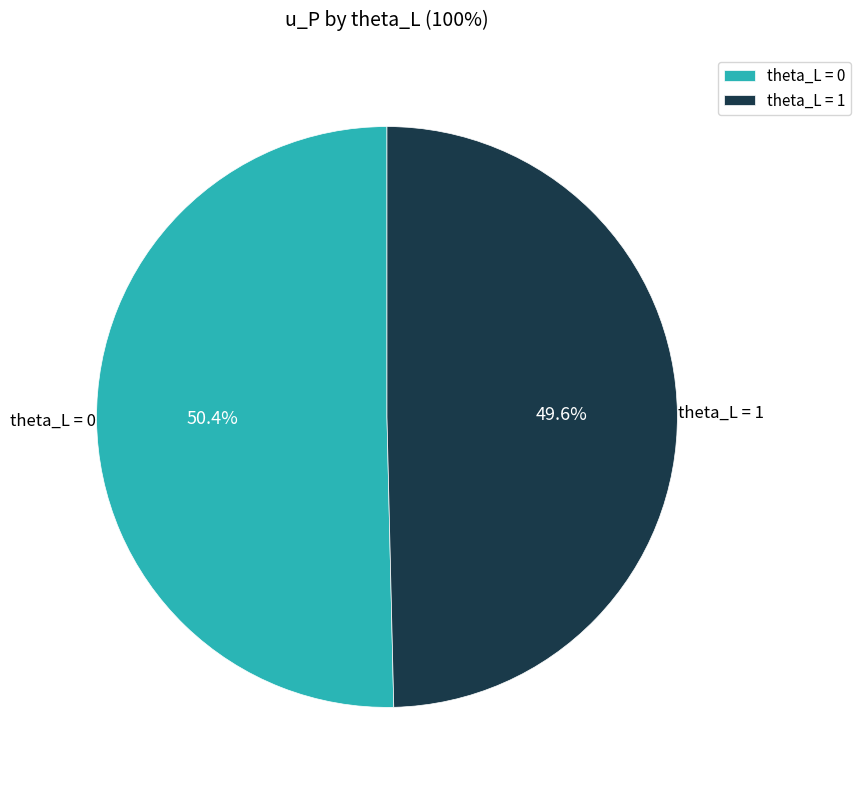

How many segments does this pie chart have?

2